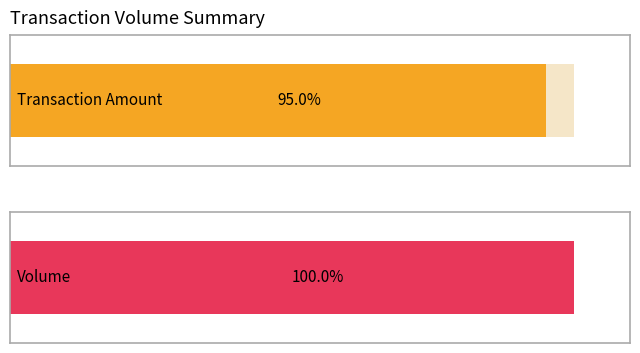

How many series are shown in this chart?

2